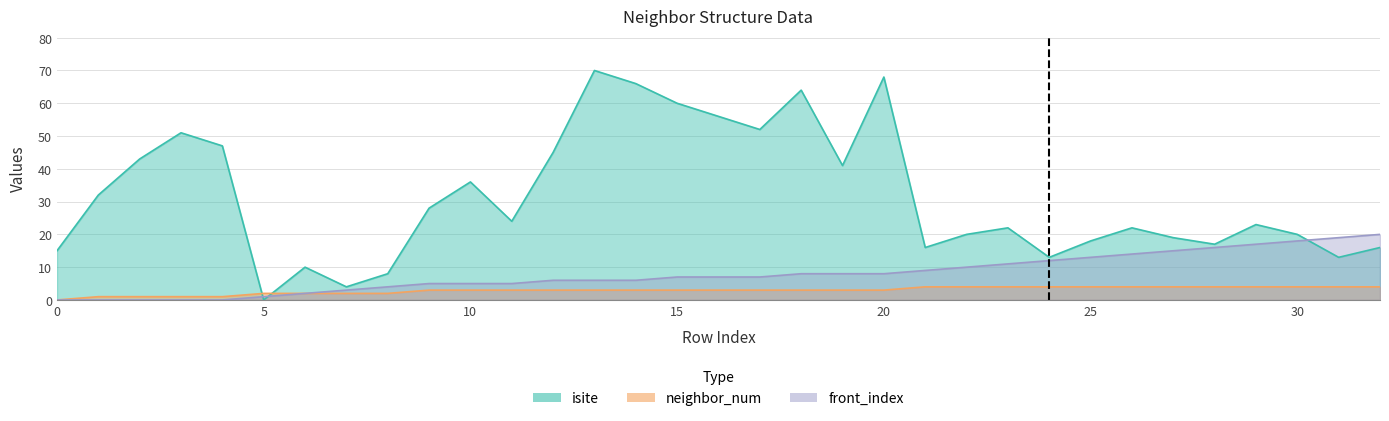

At which category is the sum across all series the highest?

13